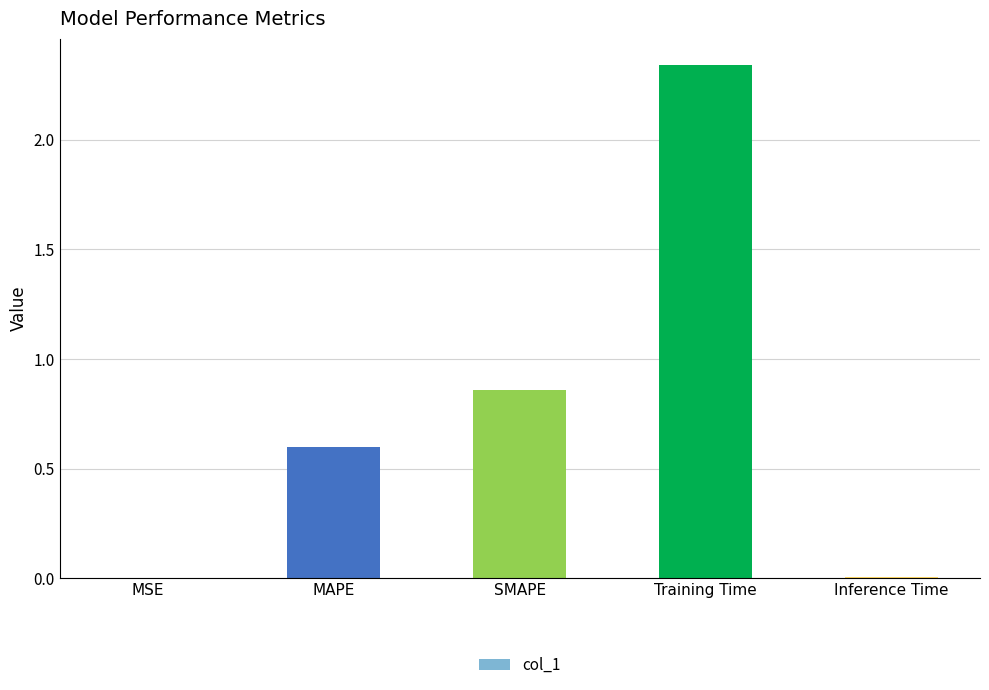

Between Inference Time and MAPE, which is larger?

MAPE